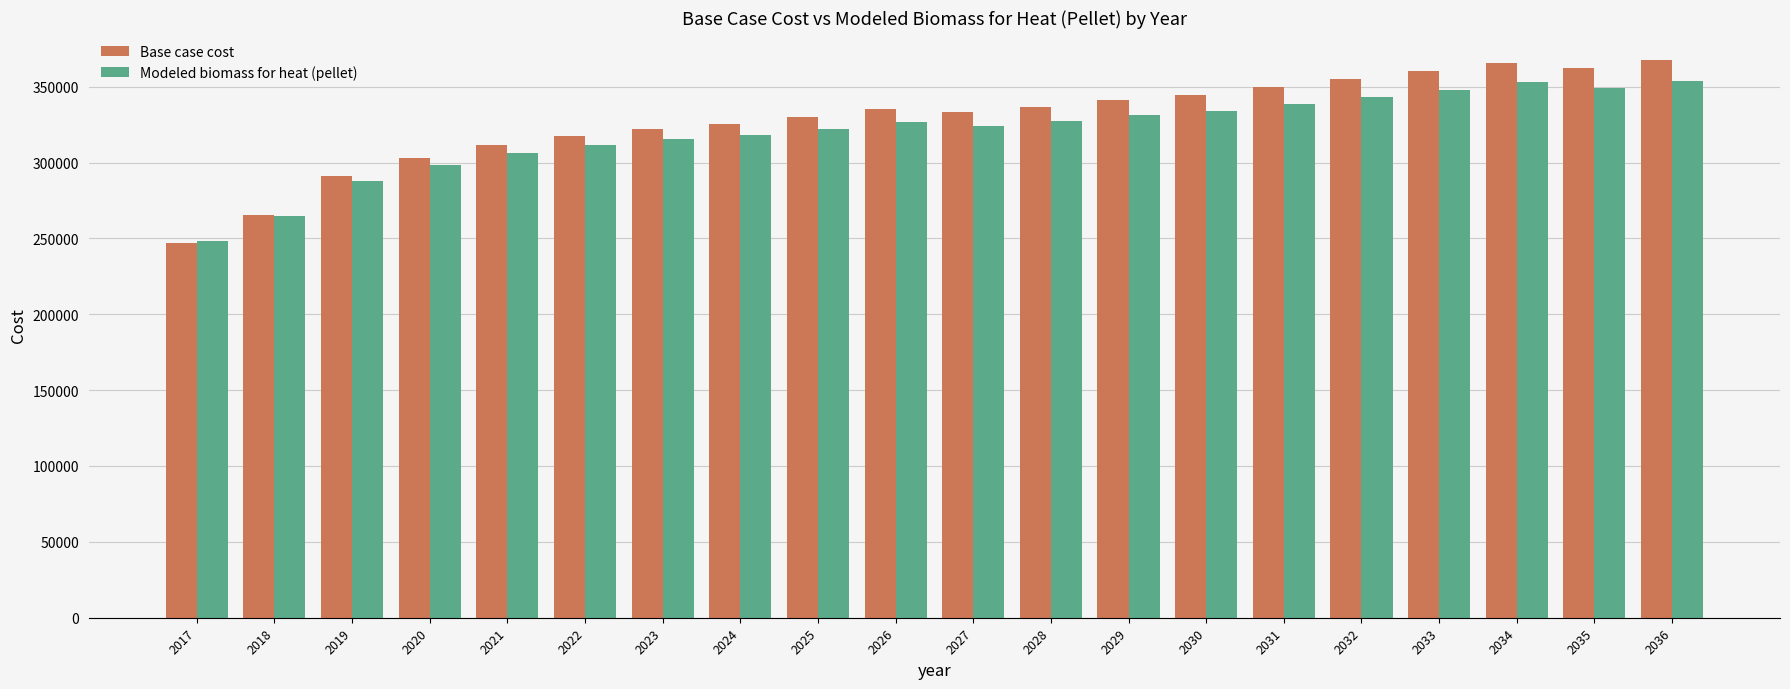

Rank the series by their average value, from lowest to highest.

Modeled biomass for heat (pellet), Base case cost